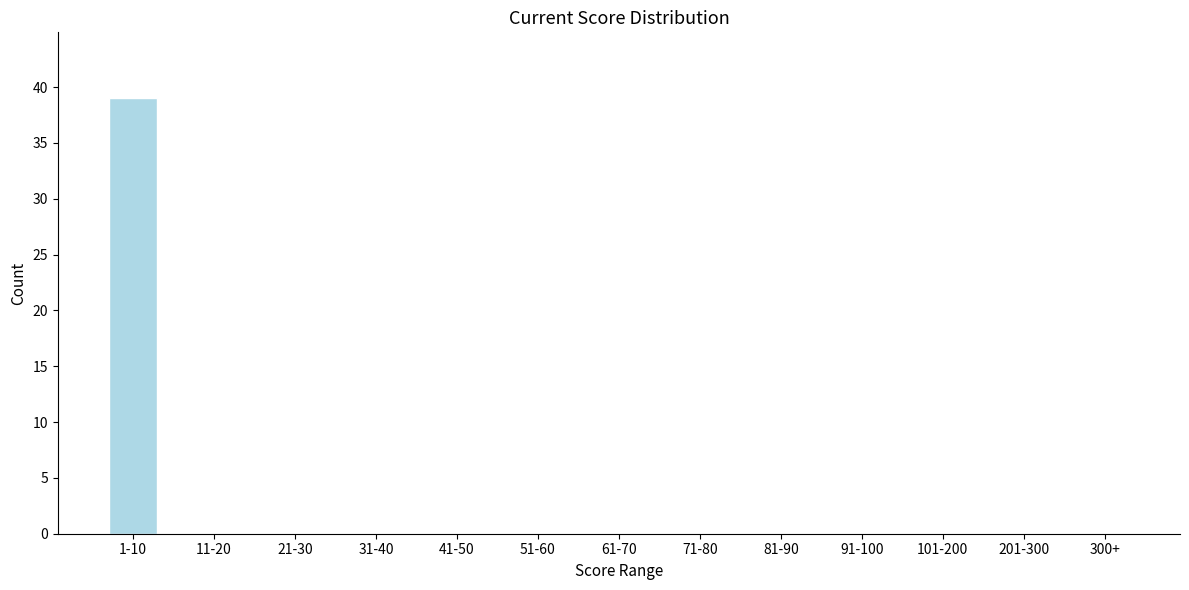

Reading left to right, transcribe all the data shown in this chart.

1-10=39	11-20=0	21-30=0	31-40=0	41-50=0	51-60=0	61-70=0	71-80=0	81-90=0	91-100=0	101-200=0	201-300=0	300+=0